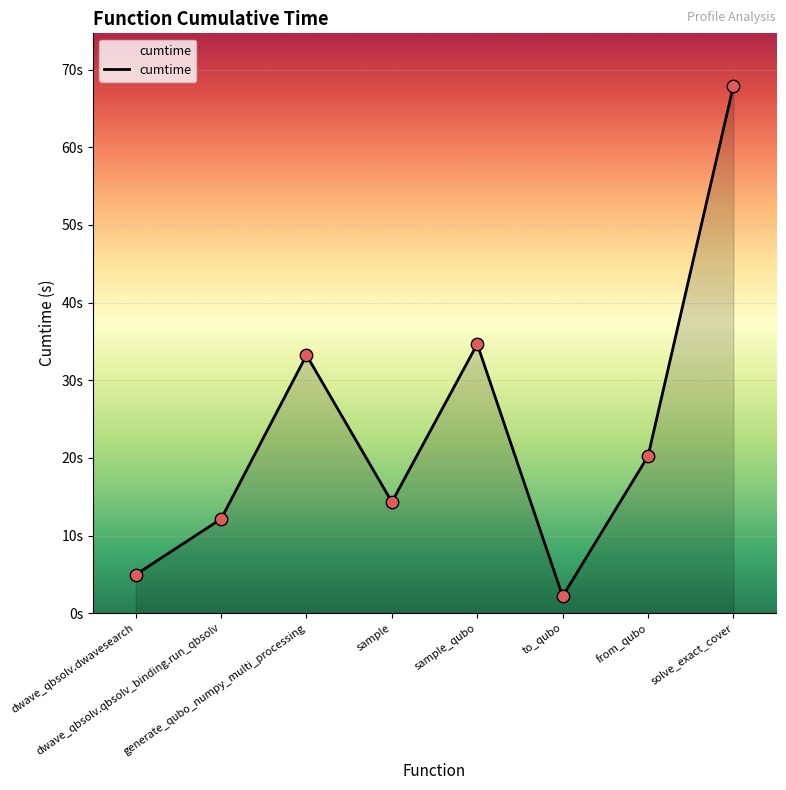

What is the ratio of the value at solve_exact_cover to the value at dwave_qbsolv.dwavesearch?

13.7